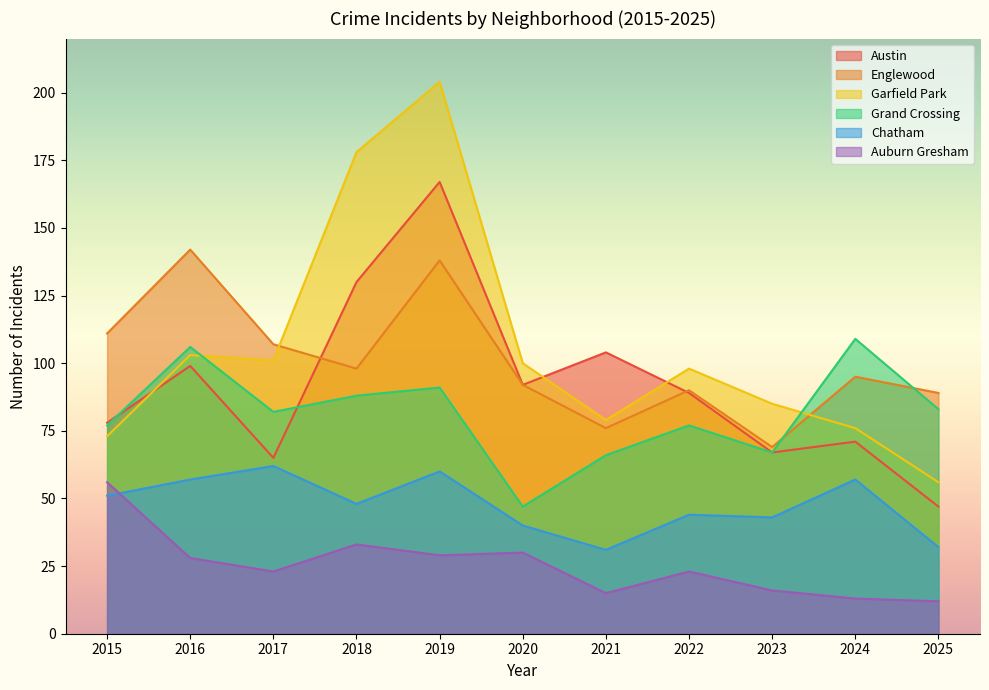

Which series changed the most between 2015 and 2019?

Garfield Park